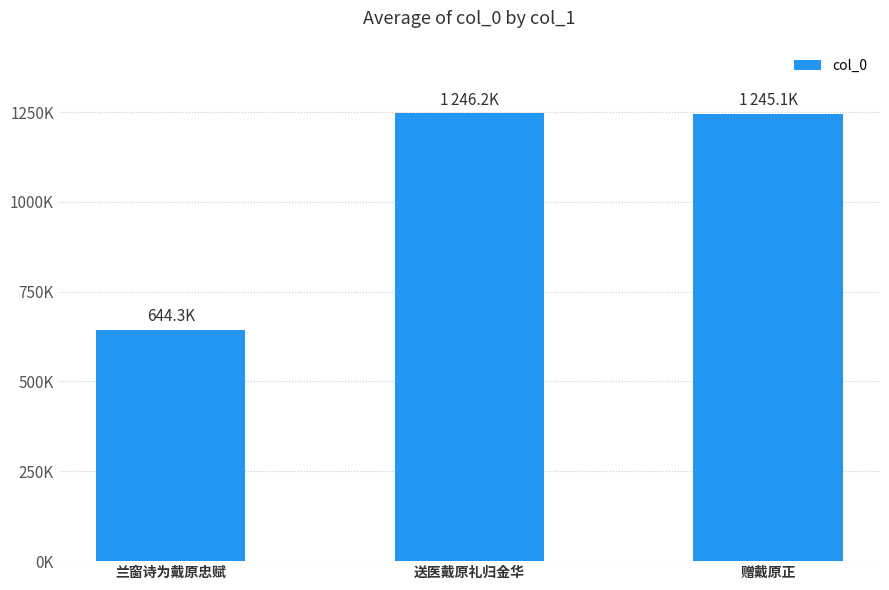

Does the chart contain any negative values?

No